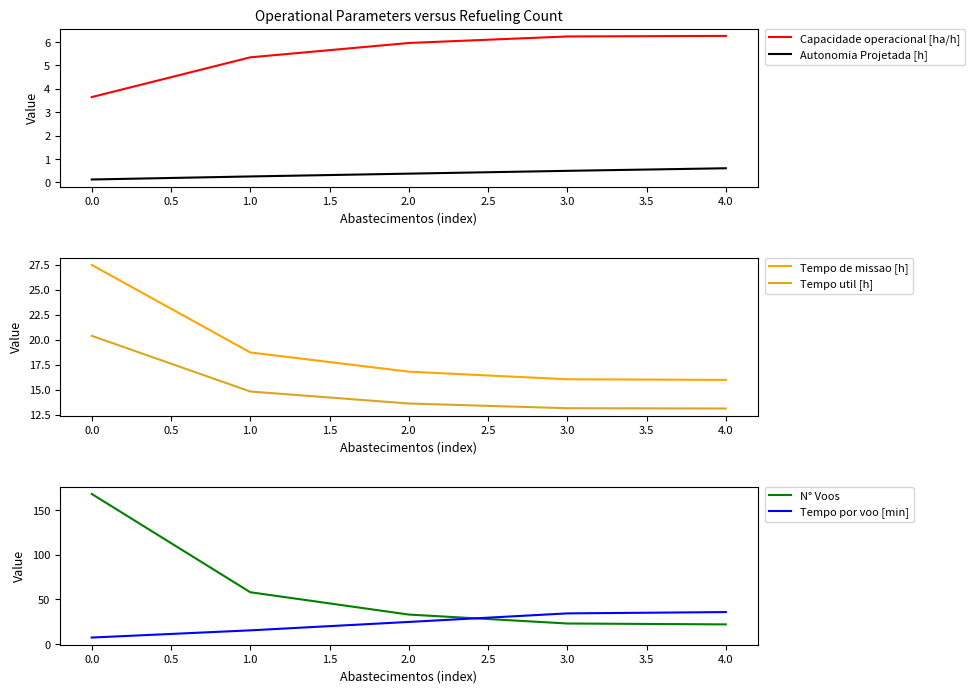

At which label does Capacidade operacional [ha/h] first exceed 5?

1.0